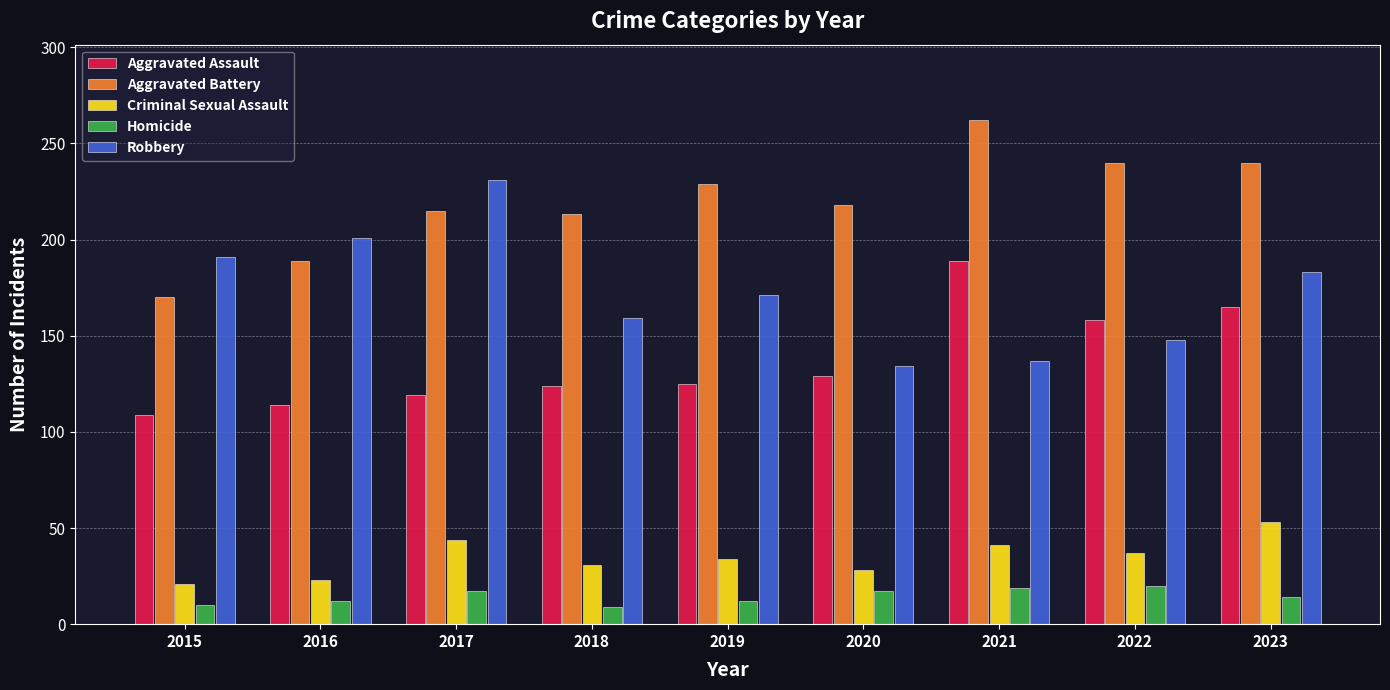

What is the maximum value for Homicide?

20